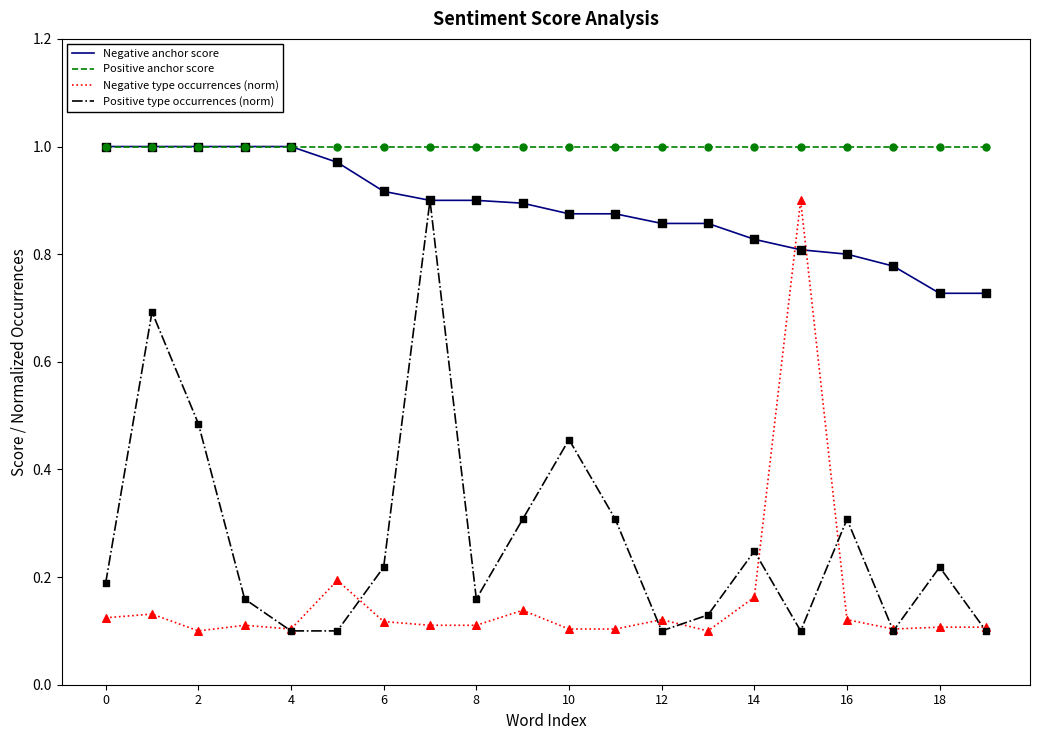

True or false: Positive anchor score and Positive type occurrences (norm) cross at least once.

False